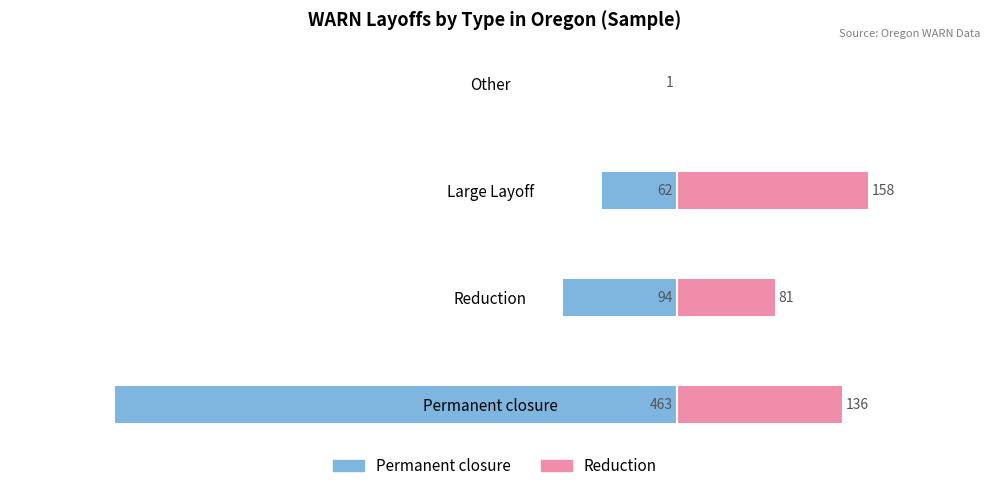

How many groups of bars are there?

4